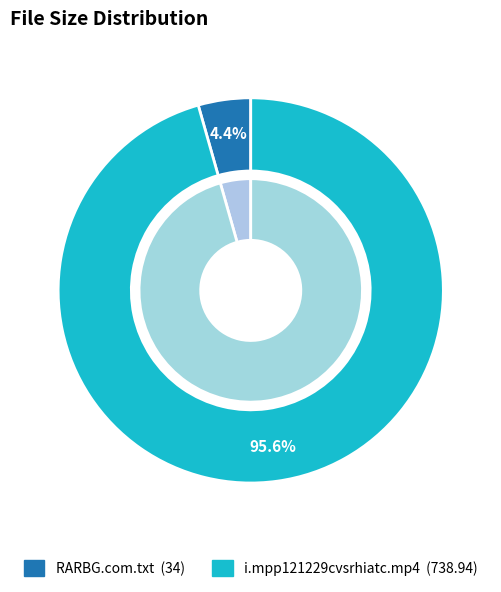

What is the largest slice in the pie chart?

i.mpp121229cvsrhiatc.mp4